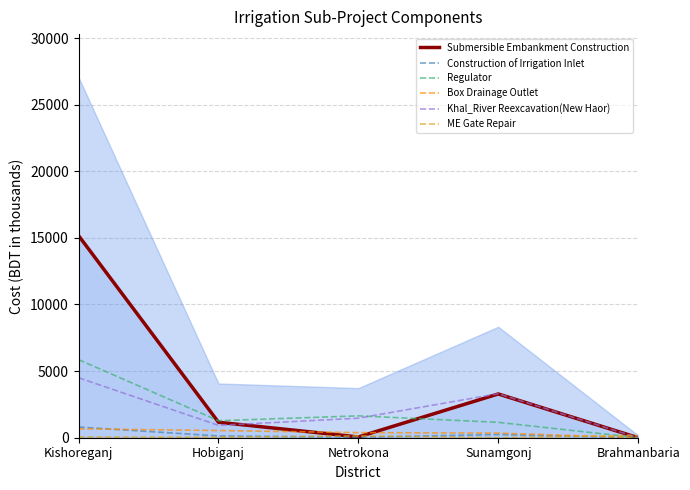

Rank the categories by ME Gate Repair value from highest to lowest.

Brahmanbaria, Netrokona, Kishoreganj, Hobiganj, Sunamgonj